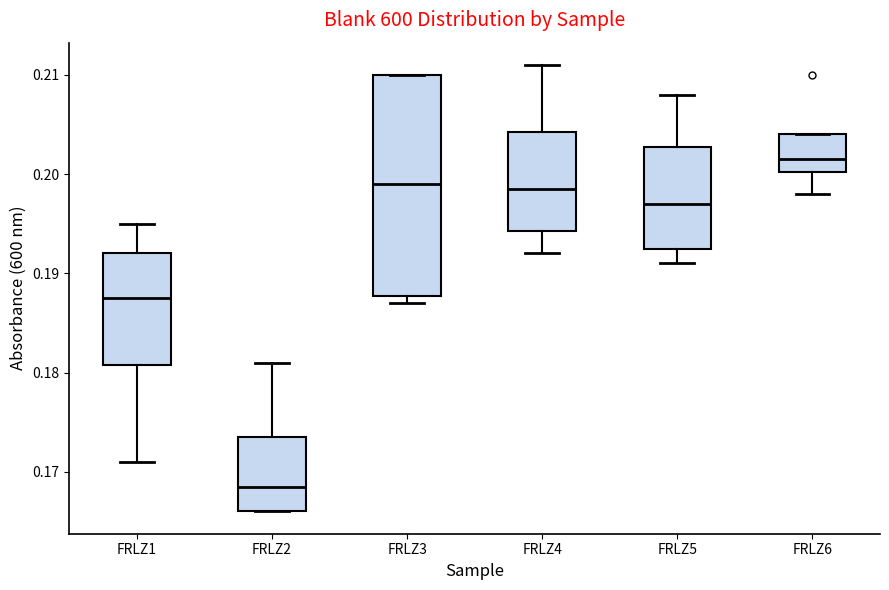

Where is the lower edge of the box for FRLZ5 on the y-axis? The values are not printed on the chart, so give them approximately, as read against the axis.

0.193